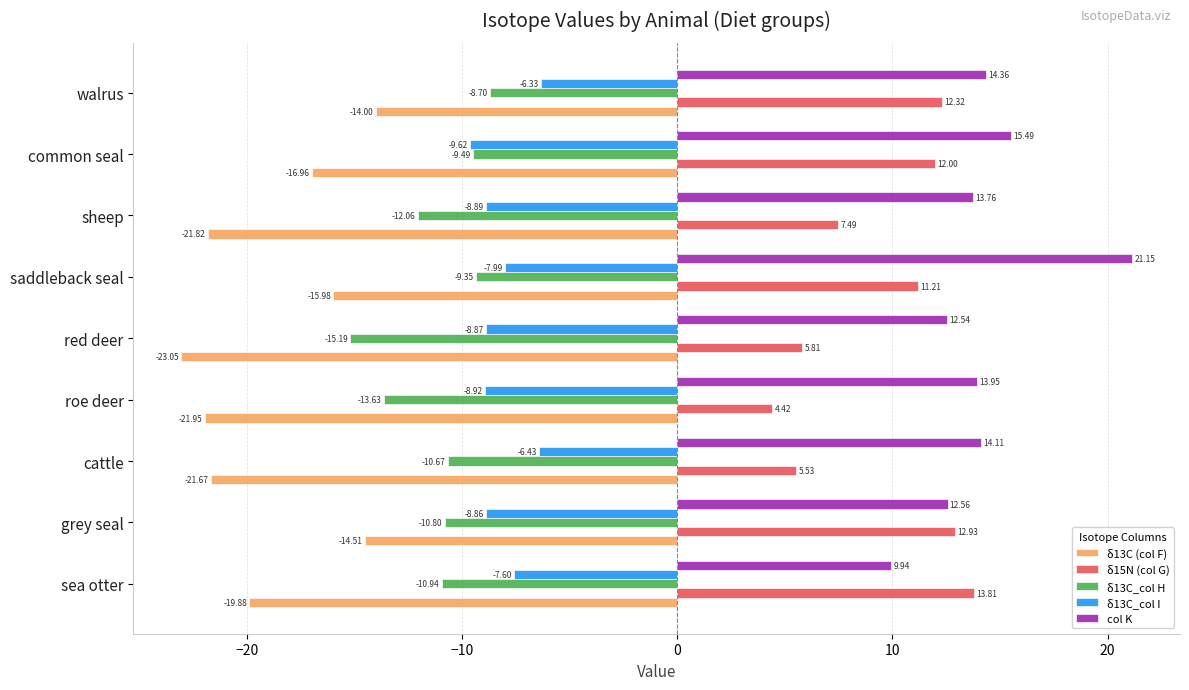

What is the total value across all series at sea otter?

-14.7